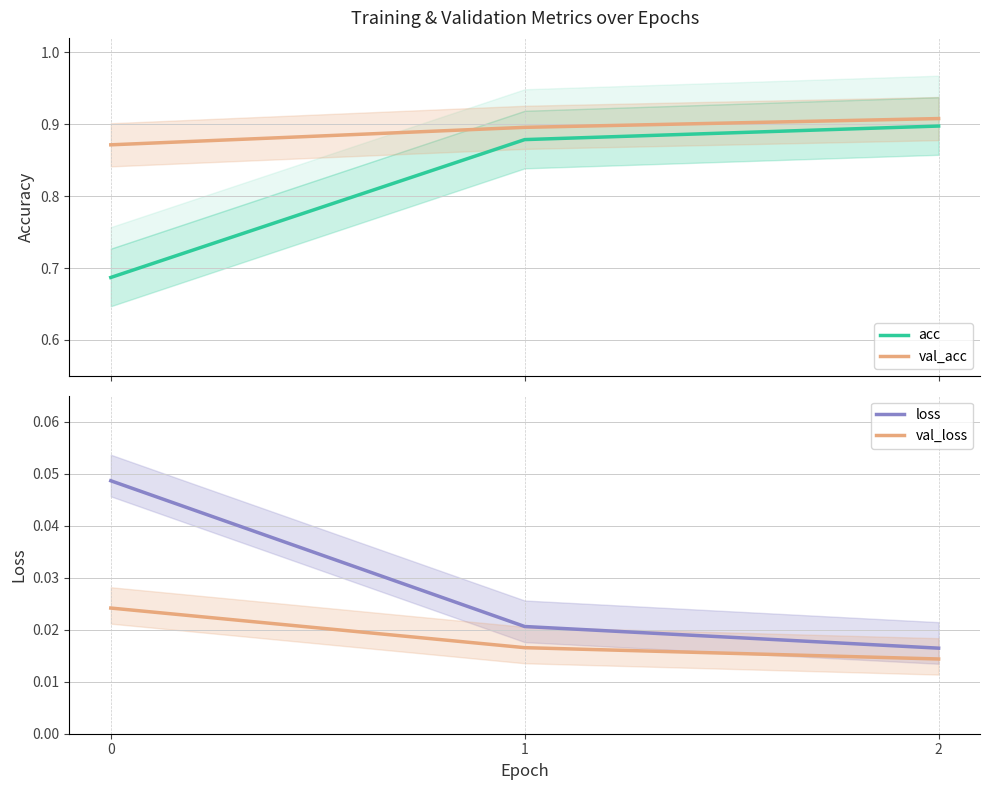

Rank the categories by val_acc value from lowest to highest.

0, 1, 2